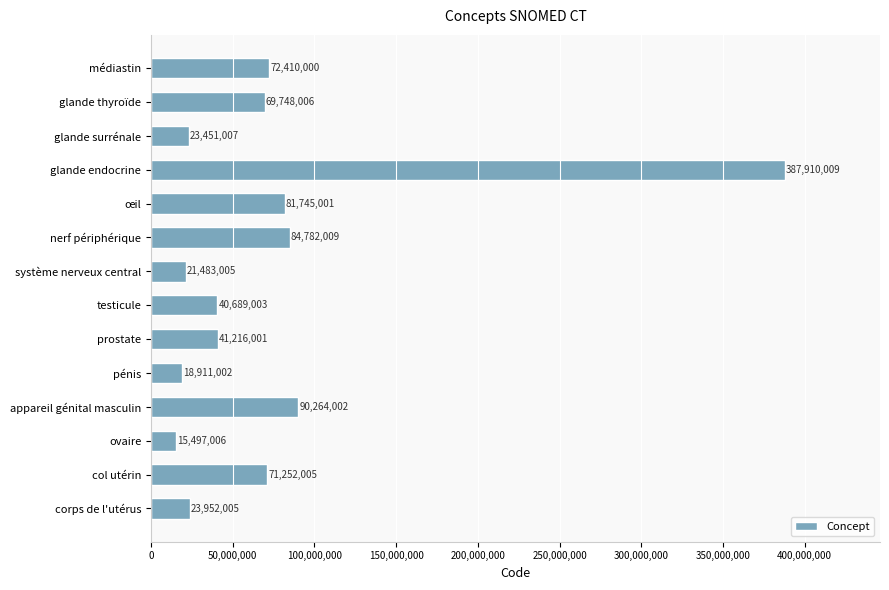

Approximately how many times larger is the value at glande surrénale compared to nerf périphérique?

0.3